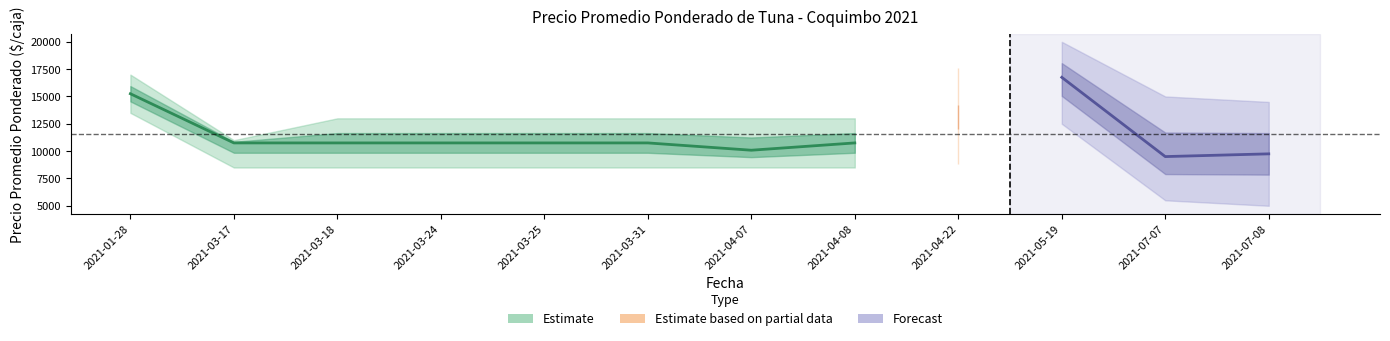

At which category does the chart reach its peak across all series?

2021-05-19